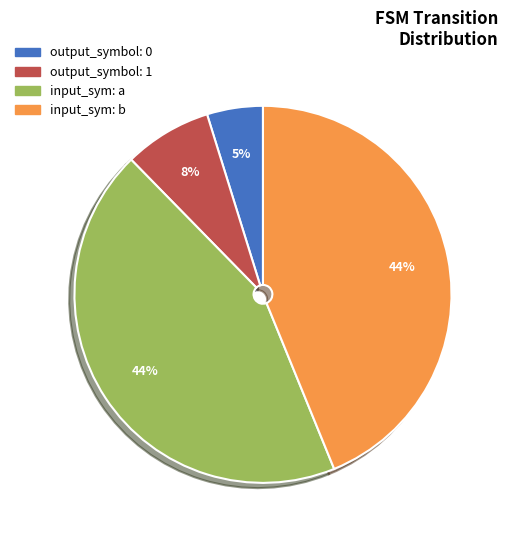

How many segments does this pie chart have?

4